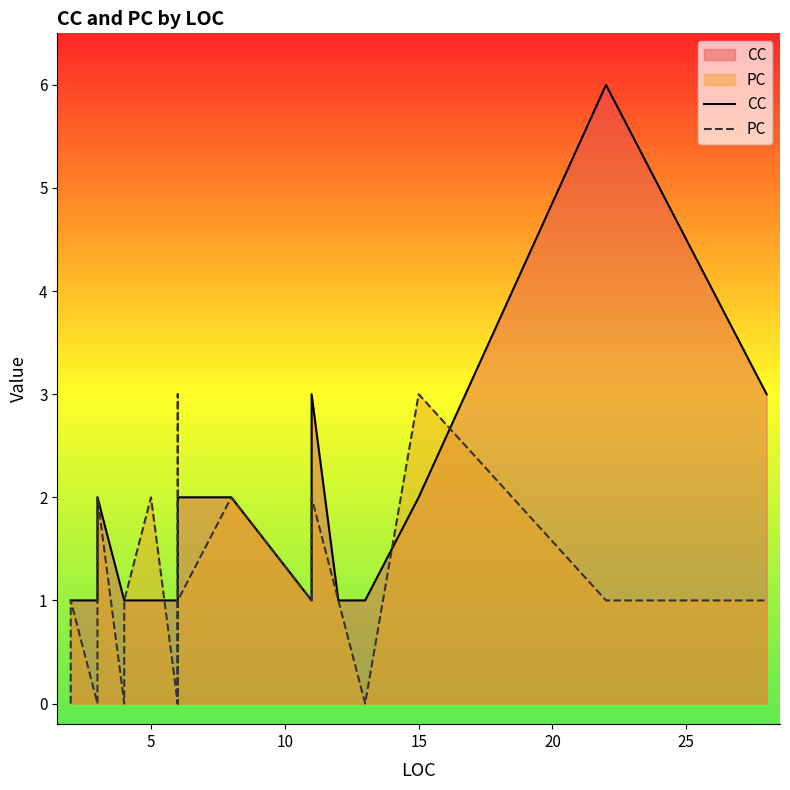

The value of CC at 39 is 5. True or false?

False